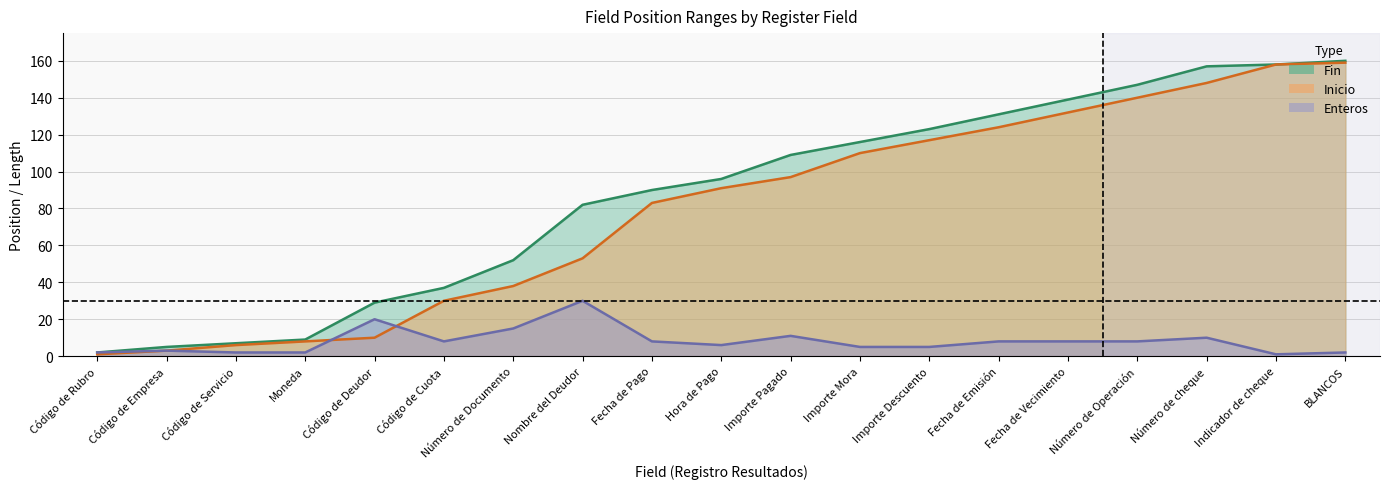

True or false: Enteros and Fin intersect in this chart.

False